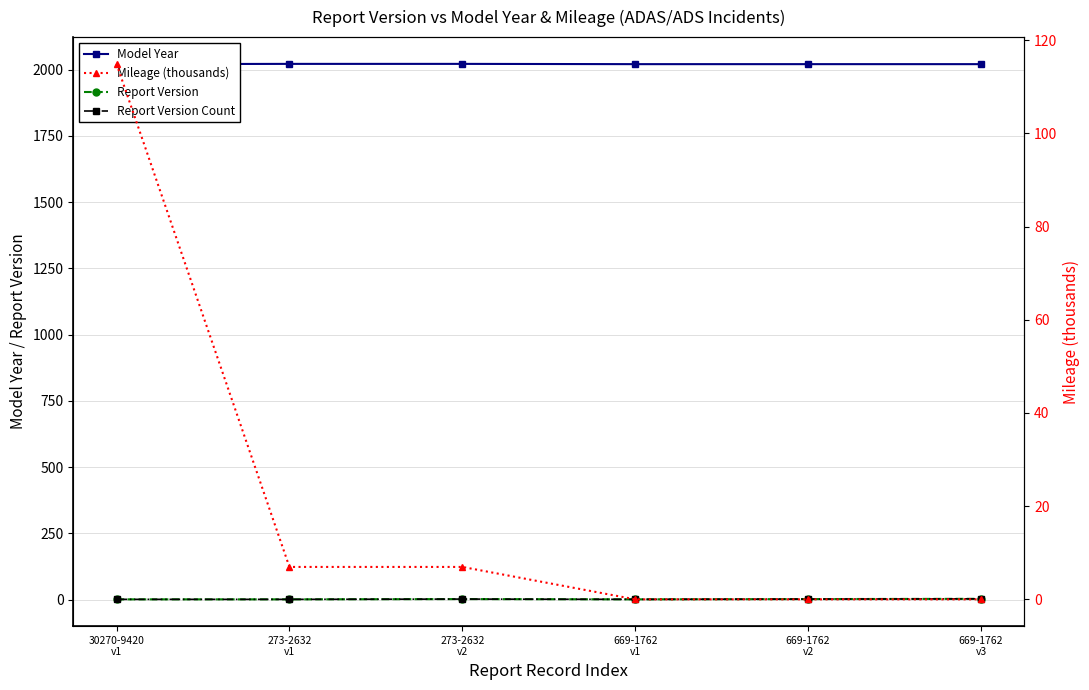

The value of Model Year at 669-1762
v2 is 2021.0. True or false?

True